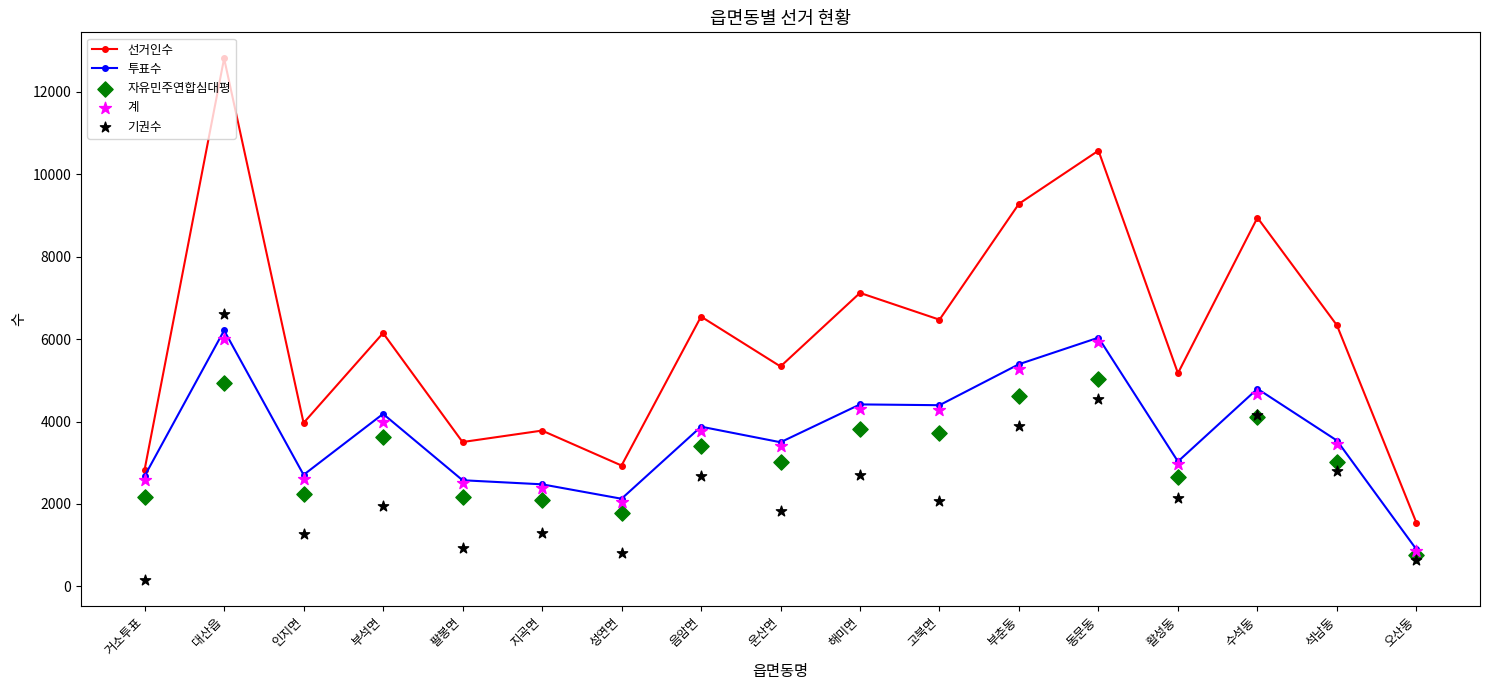

At how many categories does at least one series exceed 12134?

1